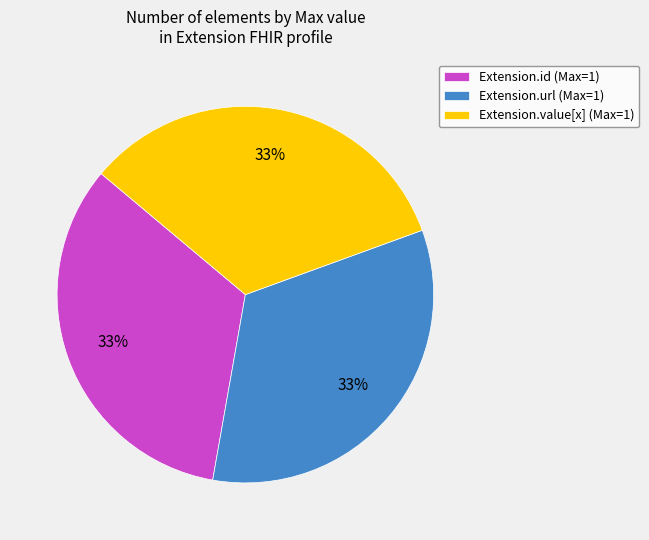

Does any single category account for the majority?

No